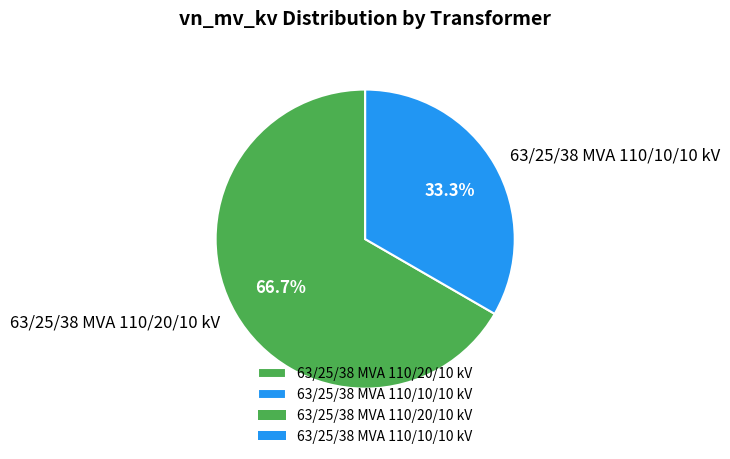

What is the majority slice?

63/25/38 MVA 110/20/10 kV